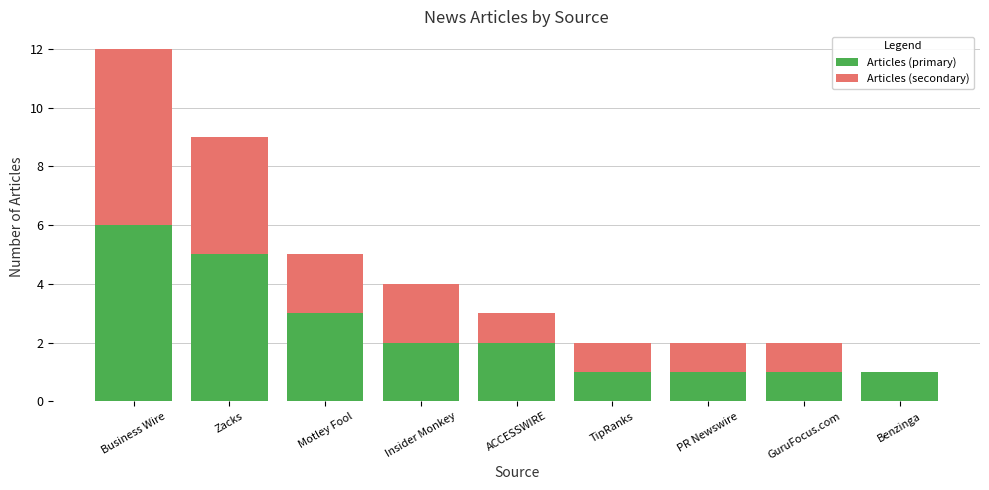

The value of Articles (primary) at Benzinga is 0. True or false?

False